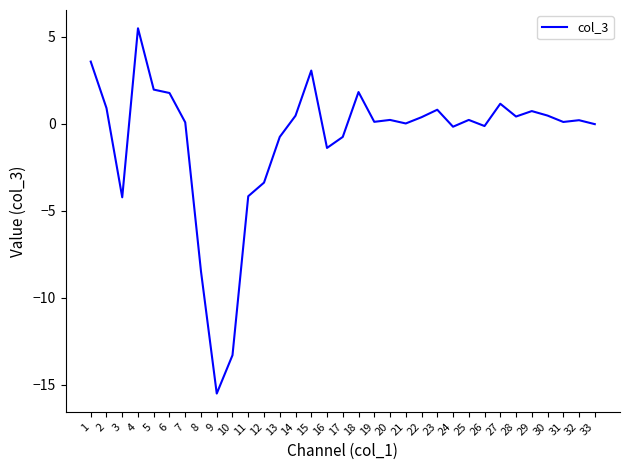

Is it true that the value at 6 is 0.6?

False